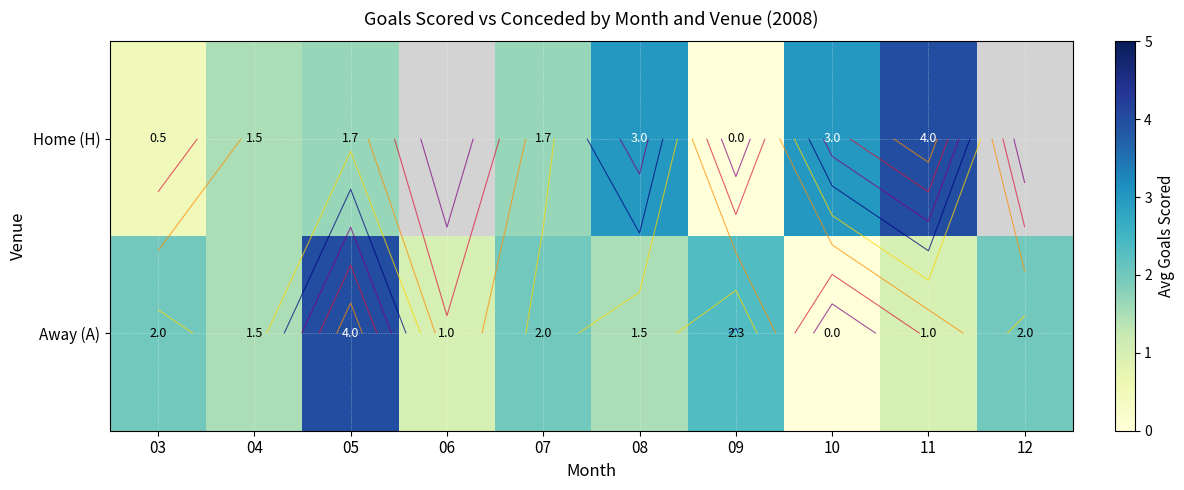

Which label corresponds to the largest value in the chart?

11